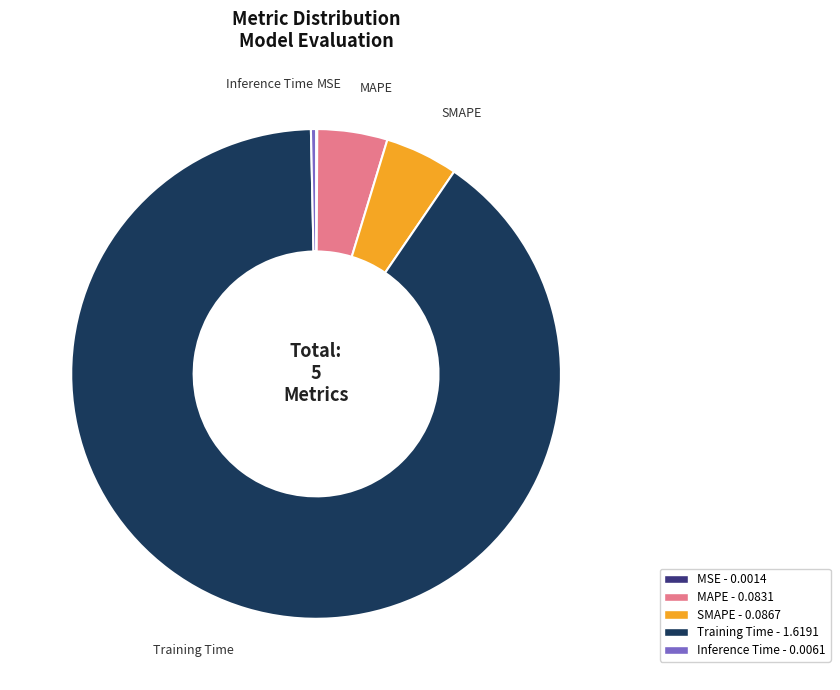

What is the majority slice?

Training Time